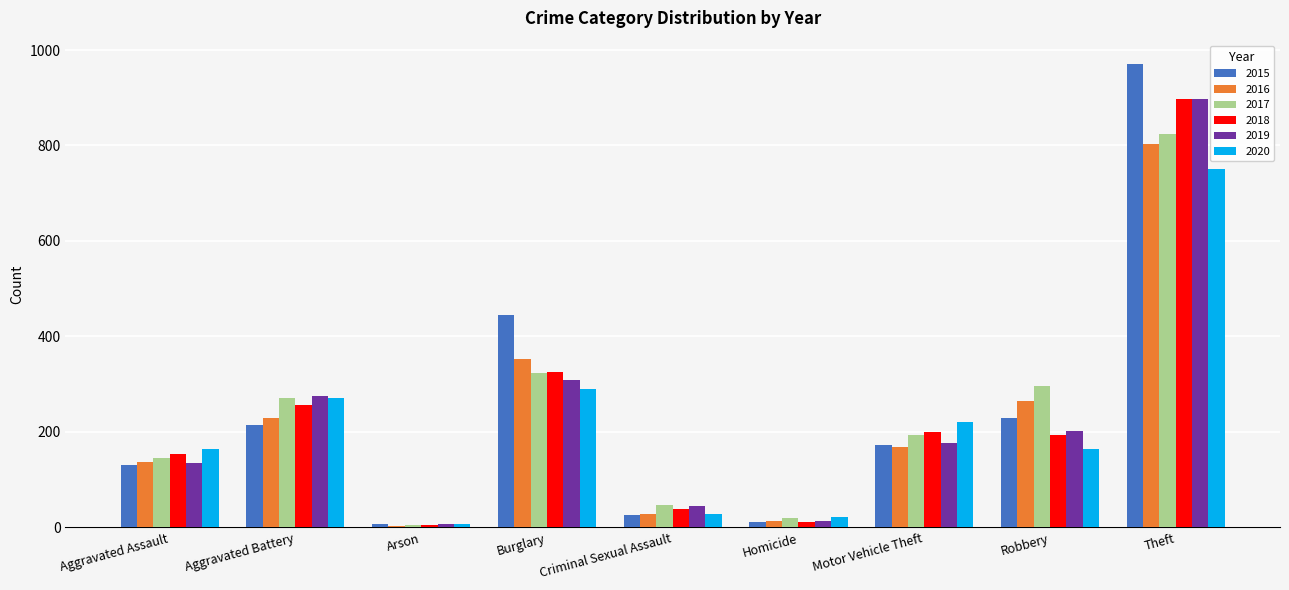

True or false: 2020 has a value of 221 at Motor Vehicle Theft.

True